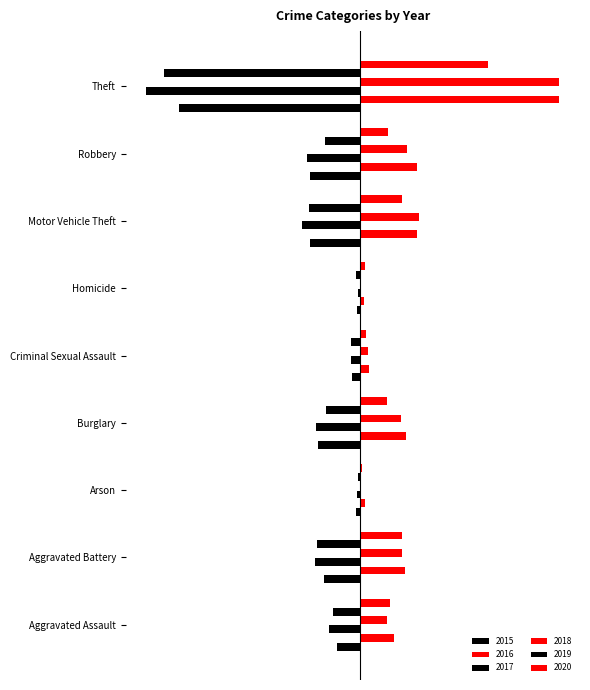

Is it true that 2020 equals 6 at Homicide?

False